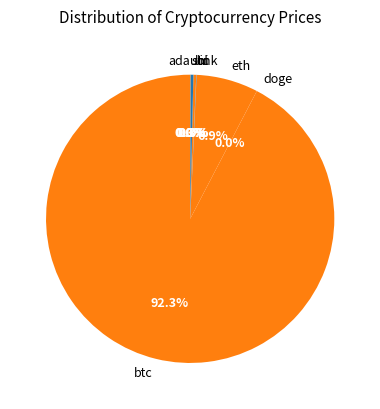

Approximately how many times larger is the value at eth compared to sol?

21.4